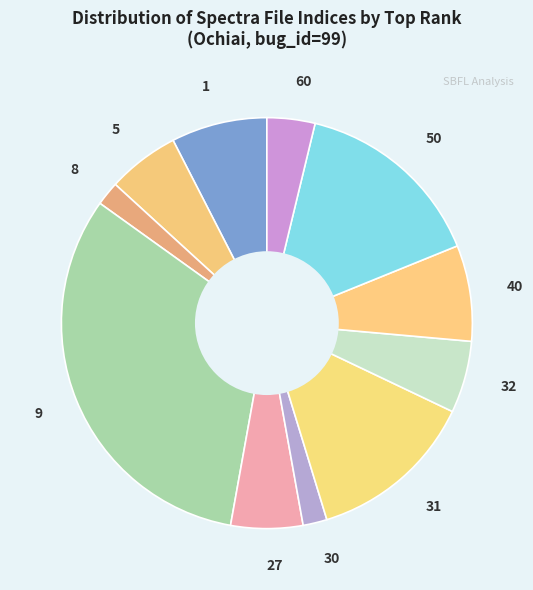

Combined, do 8 and 32 account for over 50%?

No